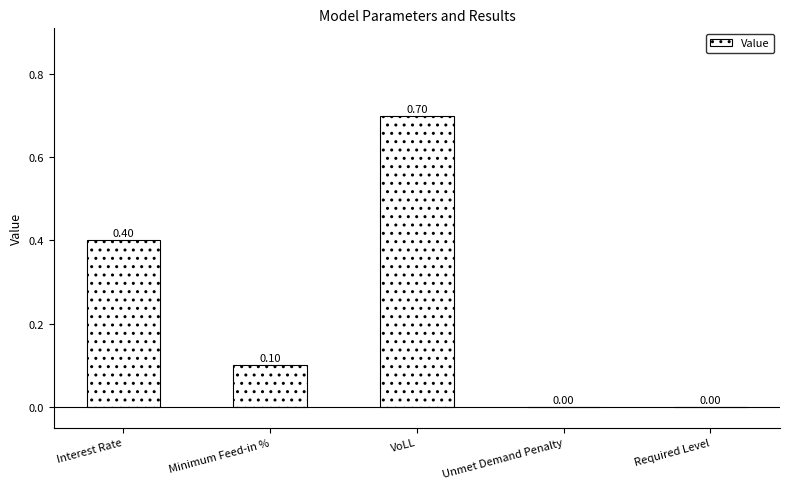

Reading right to left, transcribe all the data shown in this chart.

0.0	0.0	0.7	0.1	0.4